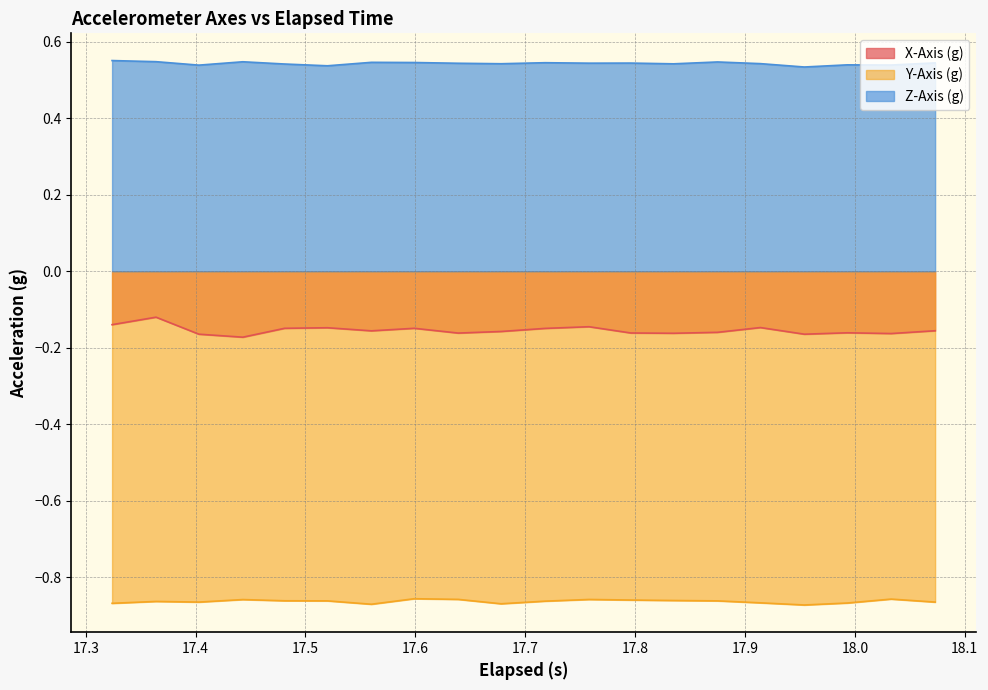

Count the number of data series in this chart.

3